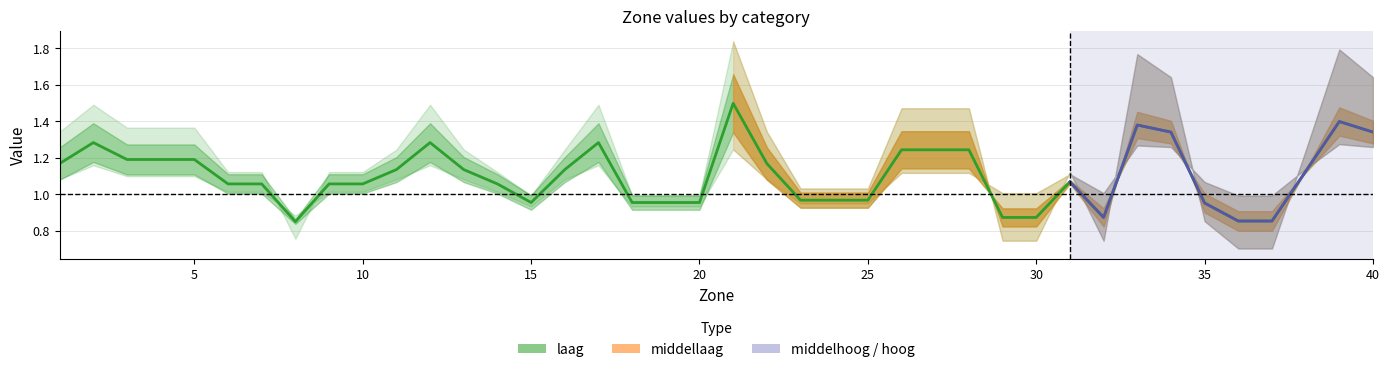

What is the highest value of the laag series?

1.5